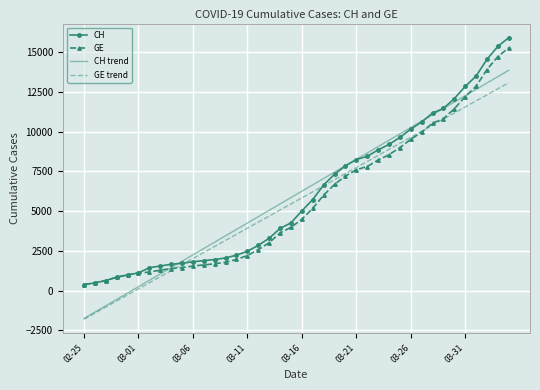

What is the greatest value displayed?

15926.0